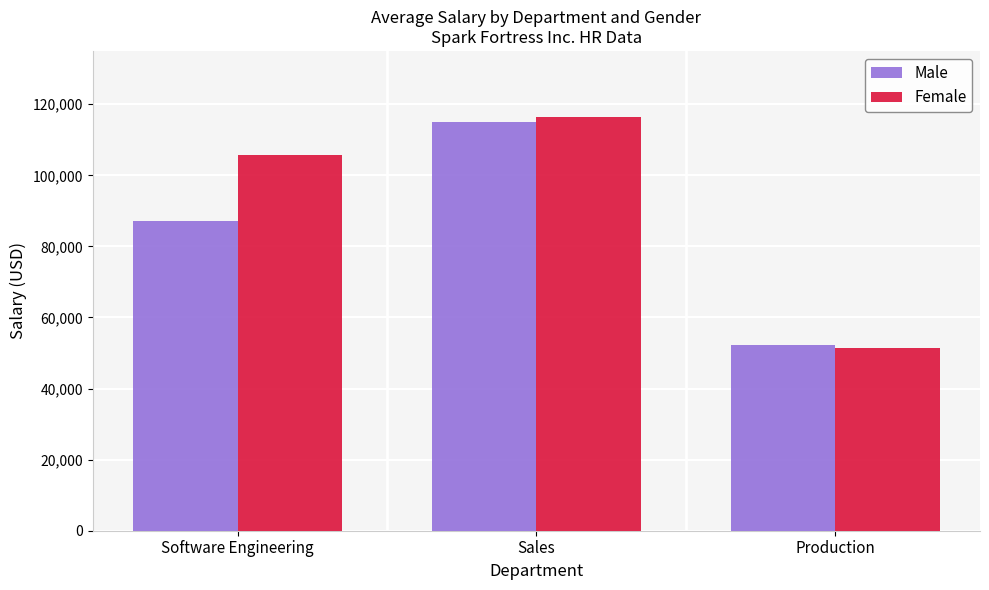

What is the label of the 1st bar from the left?

Software Engineering